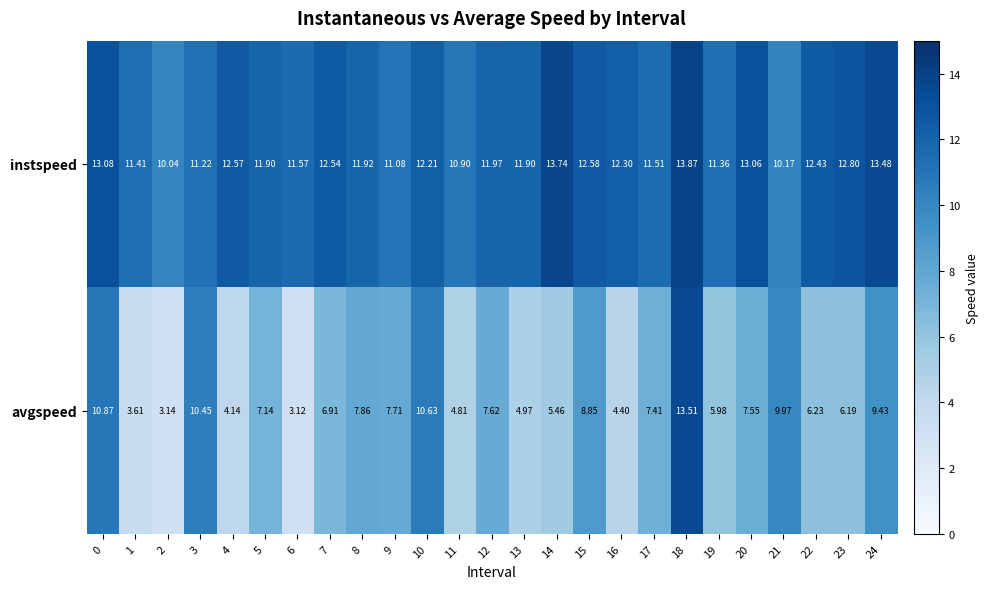

Between 1 and 5, which series saw the biggest shift?

avgspeed